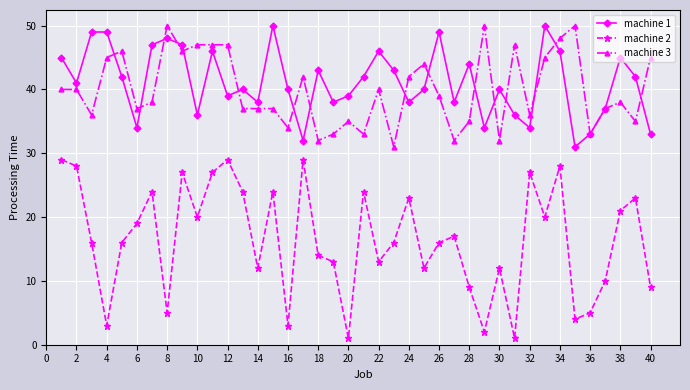

What is the sum of all machine 2 values?

655